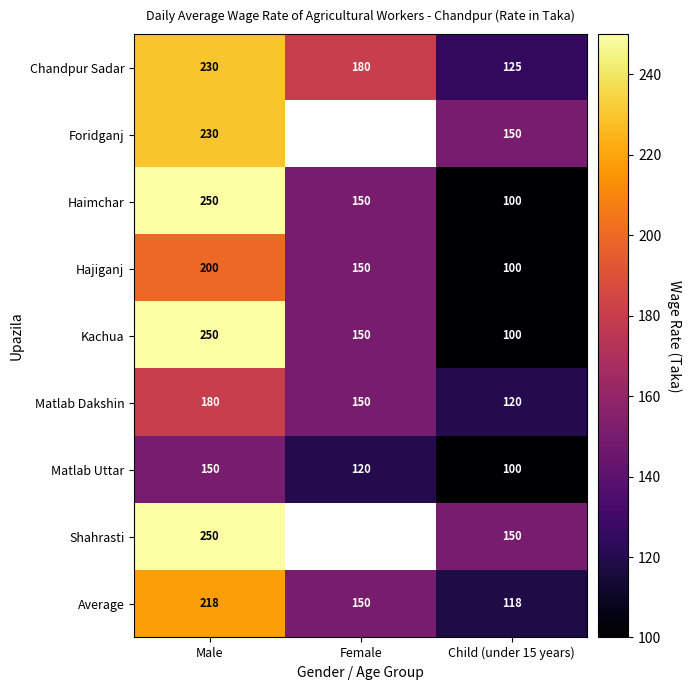

How many data points in Matlab Uttar are less than 120?

1